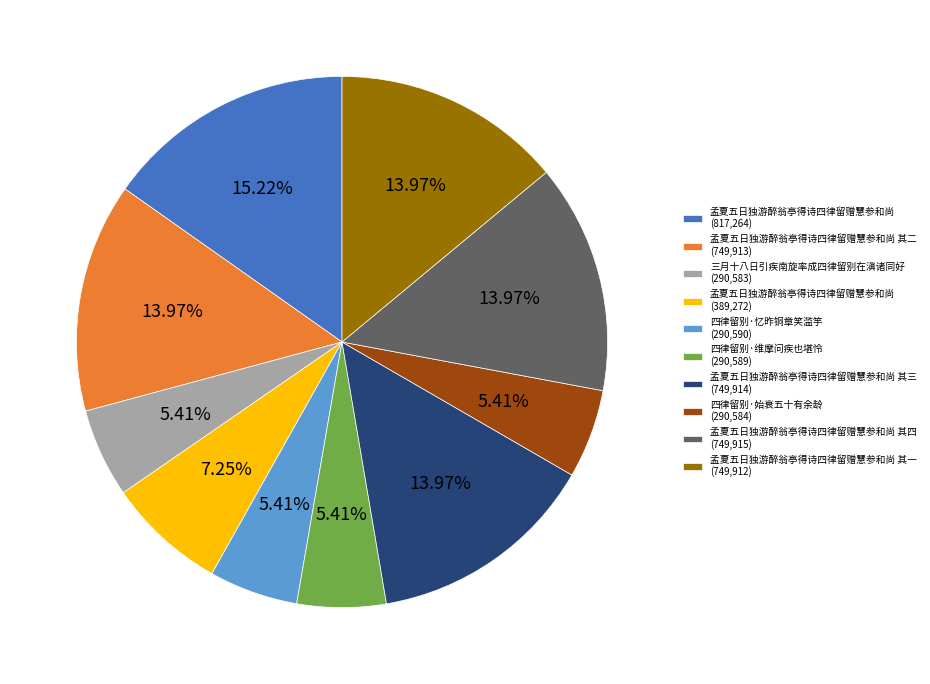

What is the ratio of the value at 四律留别·维摩问疾也堪怜 (290,589) to the value at 孟夏五日独游醉翁亭得诗四律留赠慧参和尚 其三 (749,914)?

0.4